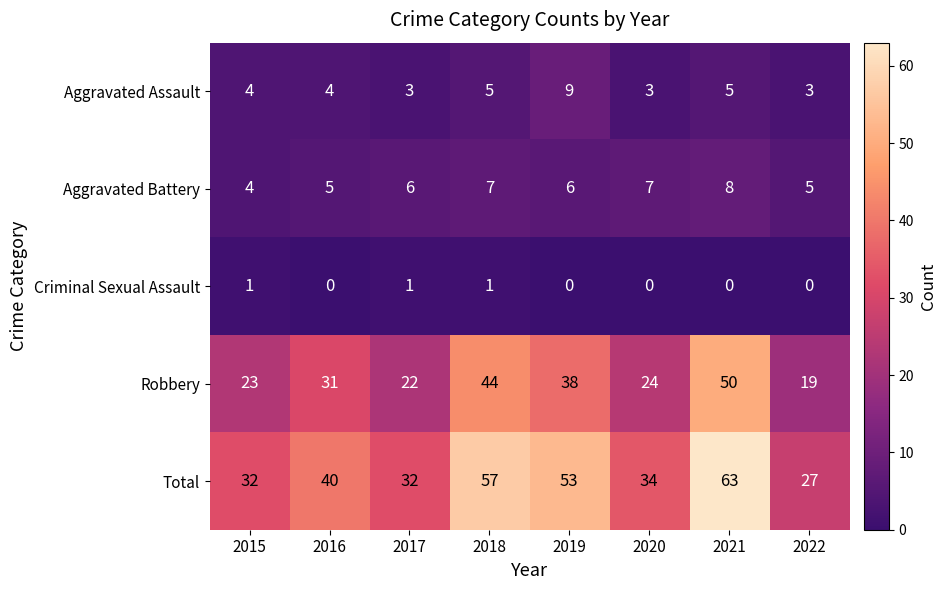

Which series has the largest total across all categories?

Total